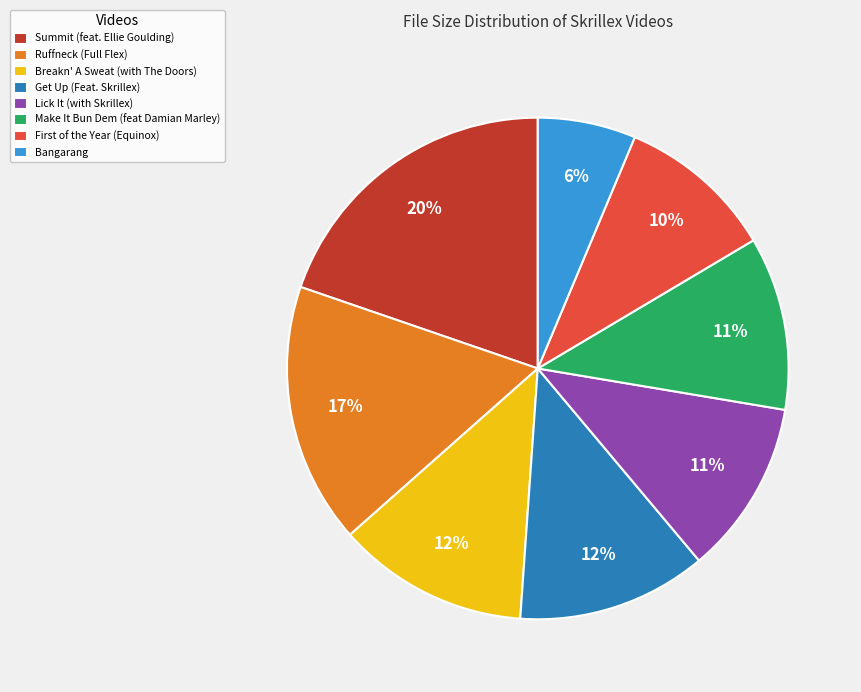

To the nearest percent, what is the average slice percentage?

12%